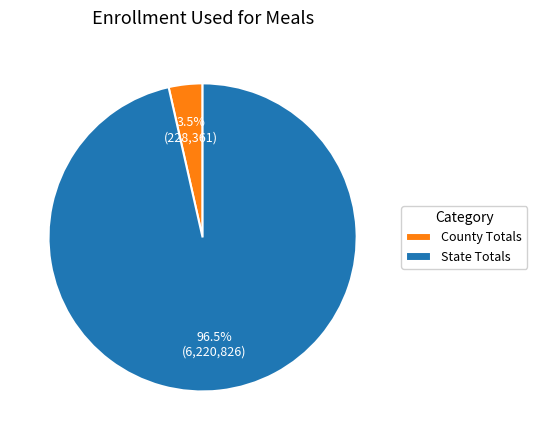

To the nearest percent, what is the difference between the County Totals and State Totals slice percentages?

93%